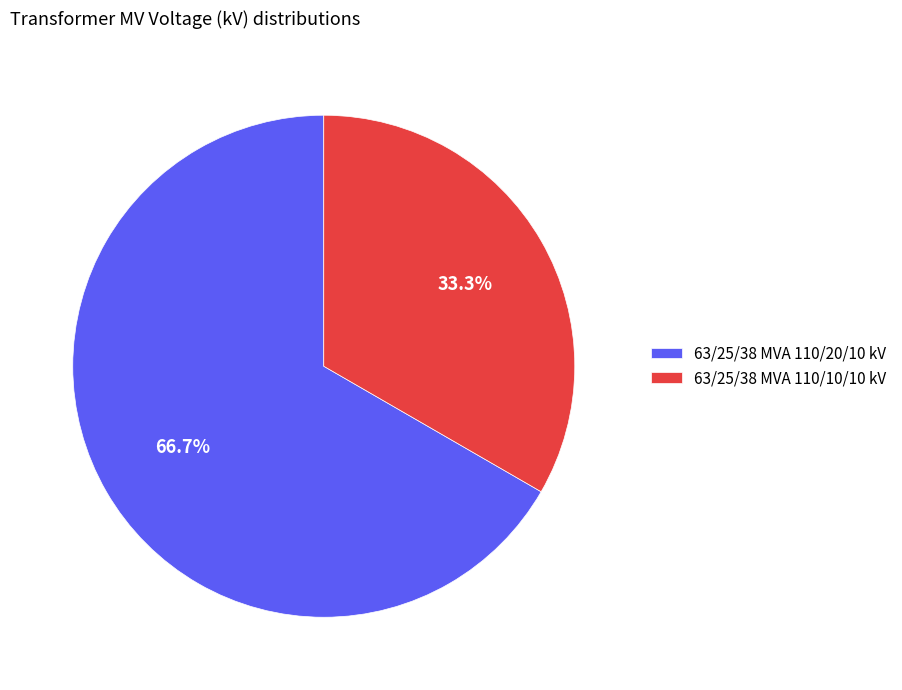

Is there any slice that represents more than half of the pie?

Yes